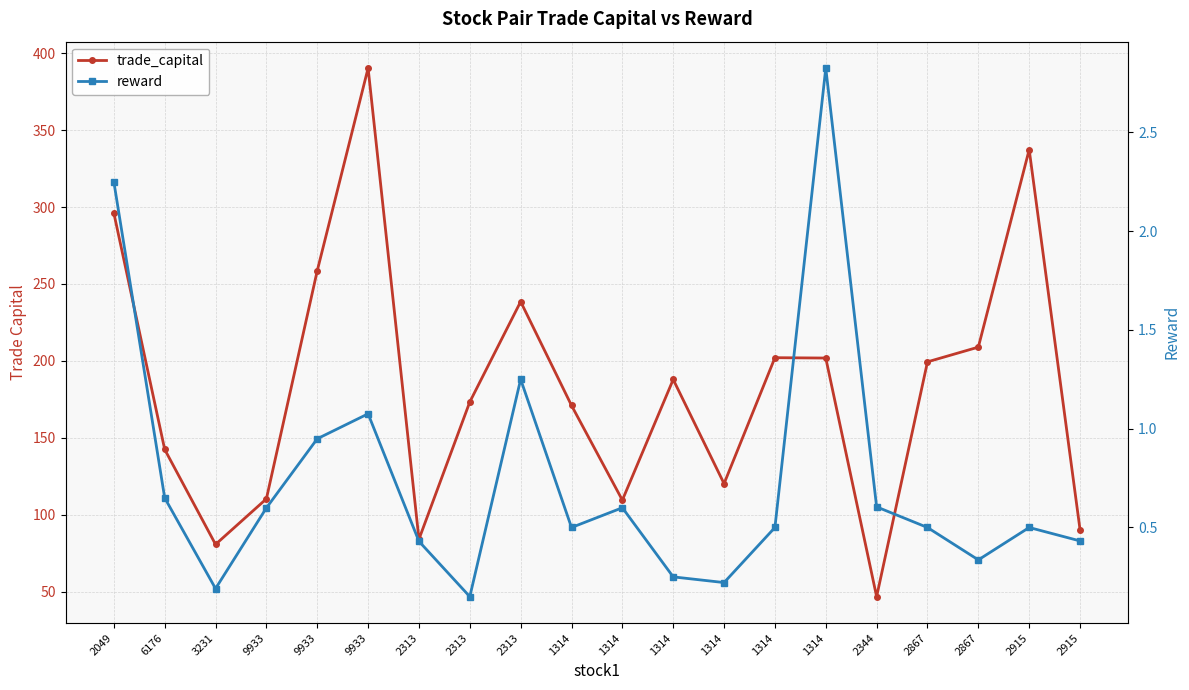

What is the label of the 10th point from the left?

1314